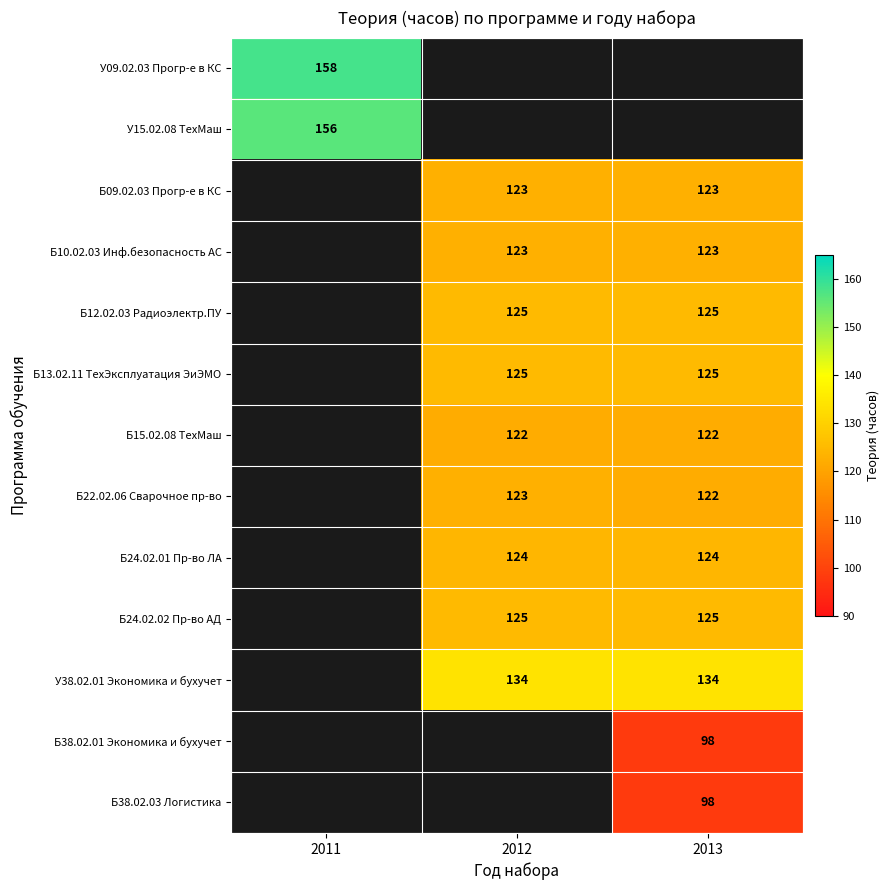

What is the sum of the У38.02.01 Экономика и бухучет values at 2012 and 2013?

268